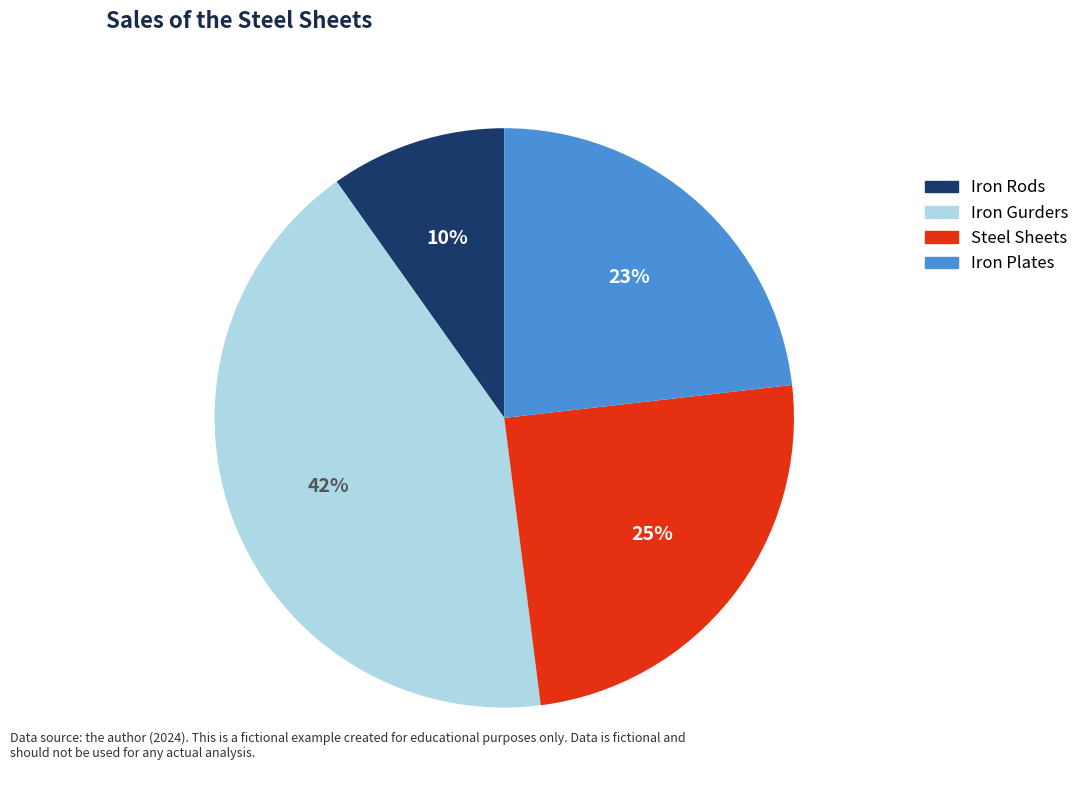

Between Iron Rods and Steel Sheets, which is larger?

Steel Sheets